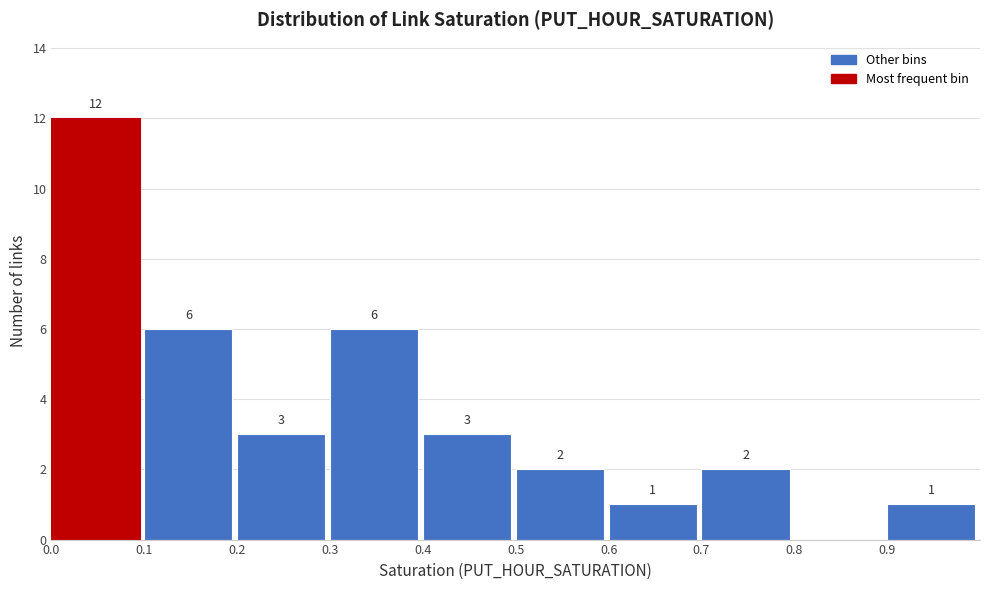

Which range on the x-axis has the tallest bar?

0.0 to 0.1